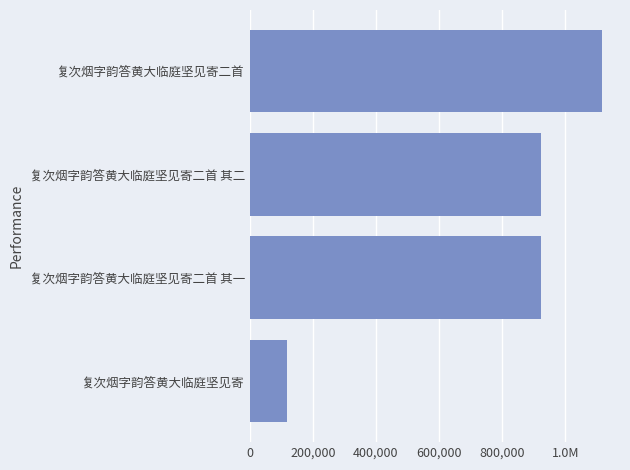

Does the chart contain stacked bars?

No